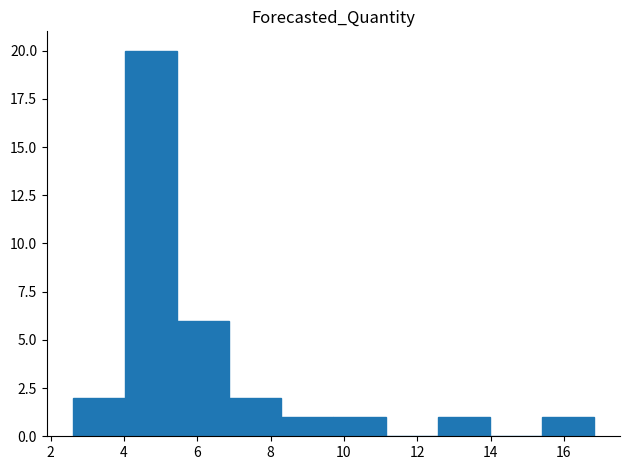

Reading left to right, list every bar in this chart as the range it spans on the x-axis followed by its height. Neither the bar edges nor the heights are printed on the chart, so give them approximately, as read against the axes.

2.6 to 4.0: 2
4.0 to 5.4: 20
5.4 to 6.8: 6
6.8 to 8.2: 2
8.2 to 9.8: 1
9.8 to 11.2: 1
11.2 to 12.6: 0
12.6 to 14.0: 1
14.0 to 15.4: 0
15.4 to 16.8: 1